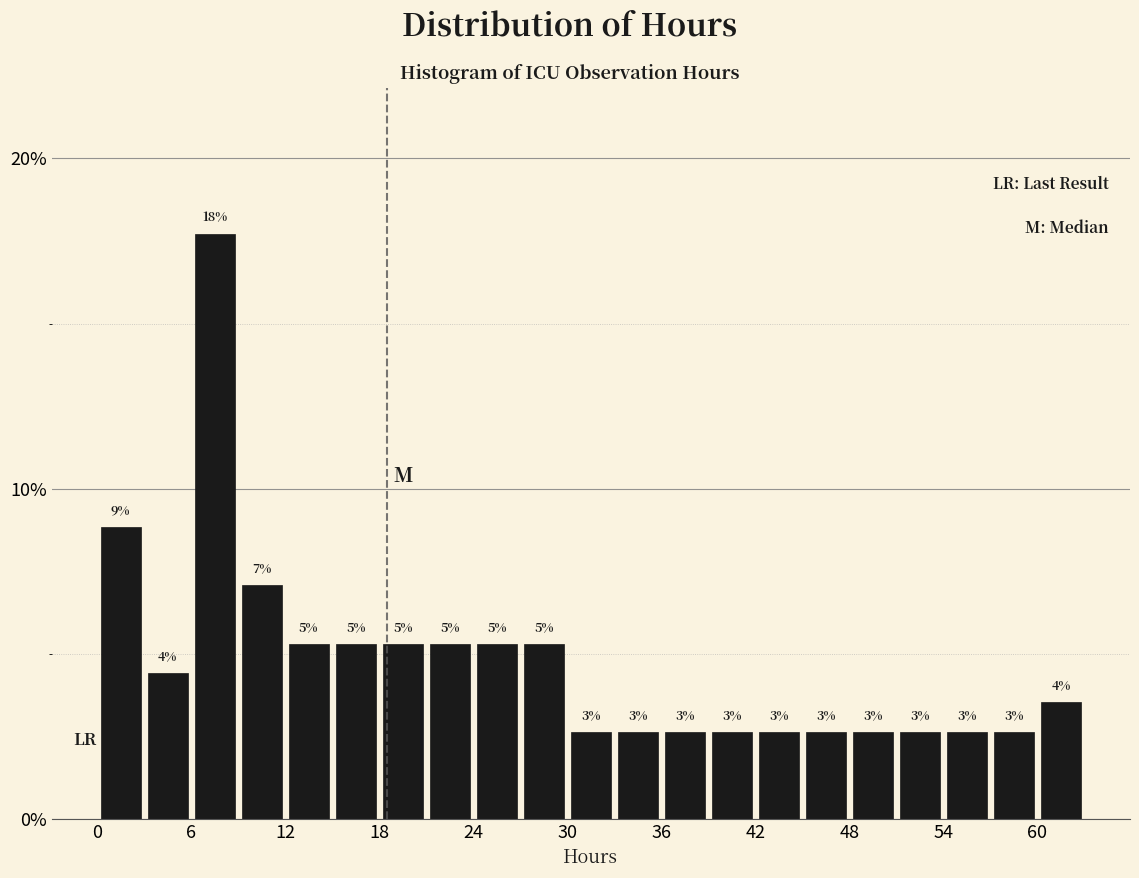

Around what value on the x-axis is the tallest bar? Give the approximate position of its centre, as read against the axis.

8